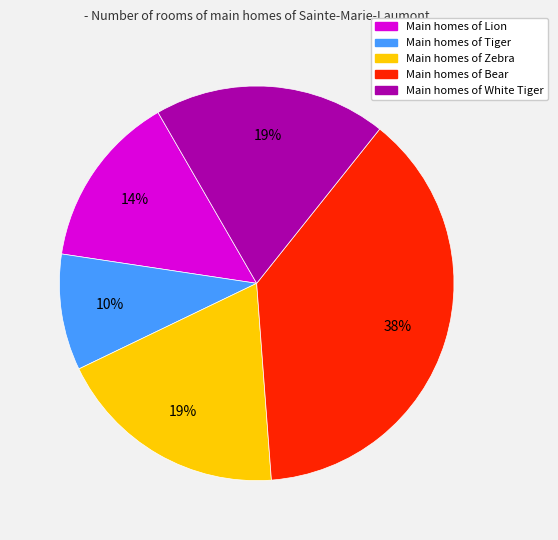

Is there a majority slice in this chart?

No